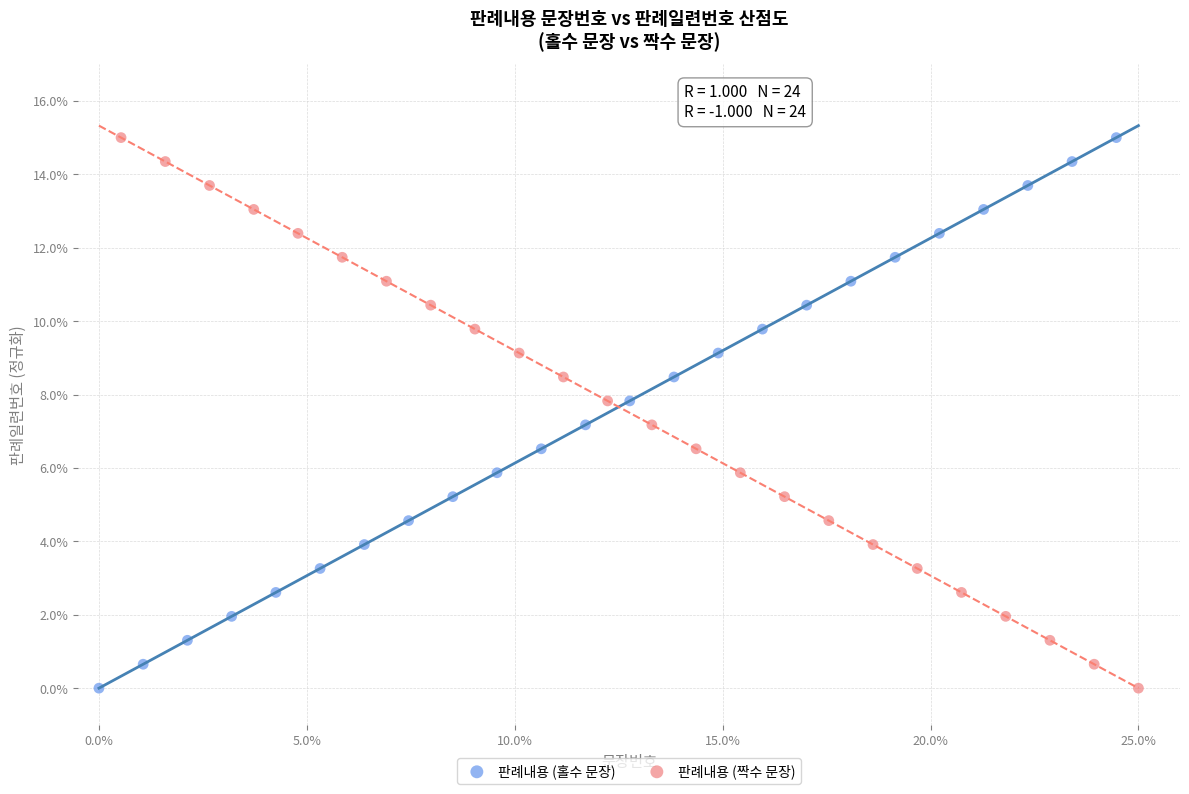

What are all the series names shown in the legend?

판례내용 (홀수 문장), 판례내용 (짝수 문장)